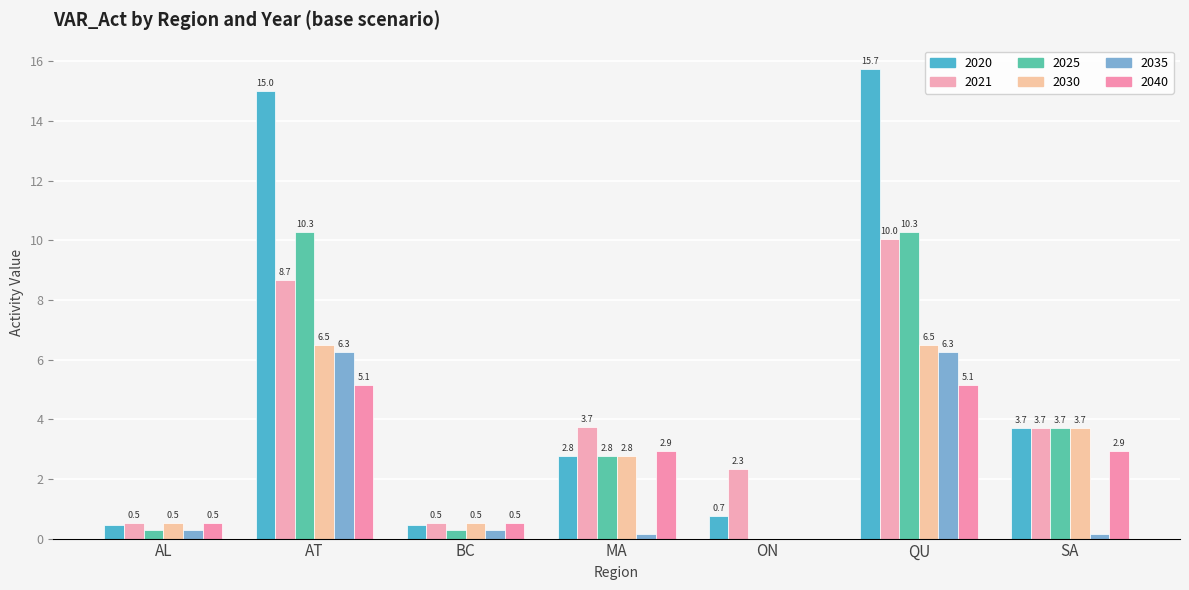

What is the greatest value displayed?

15.7